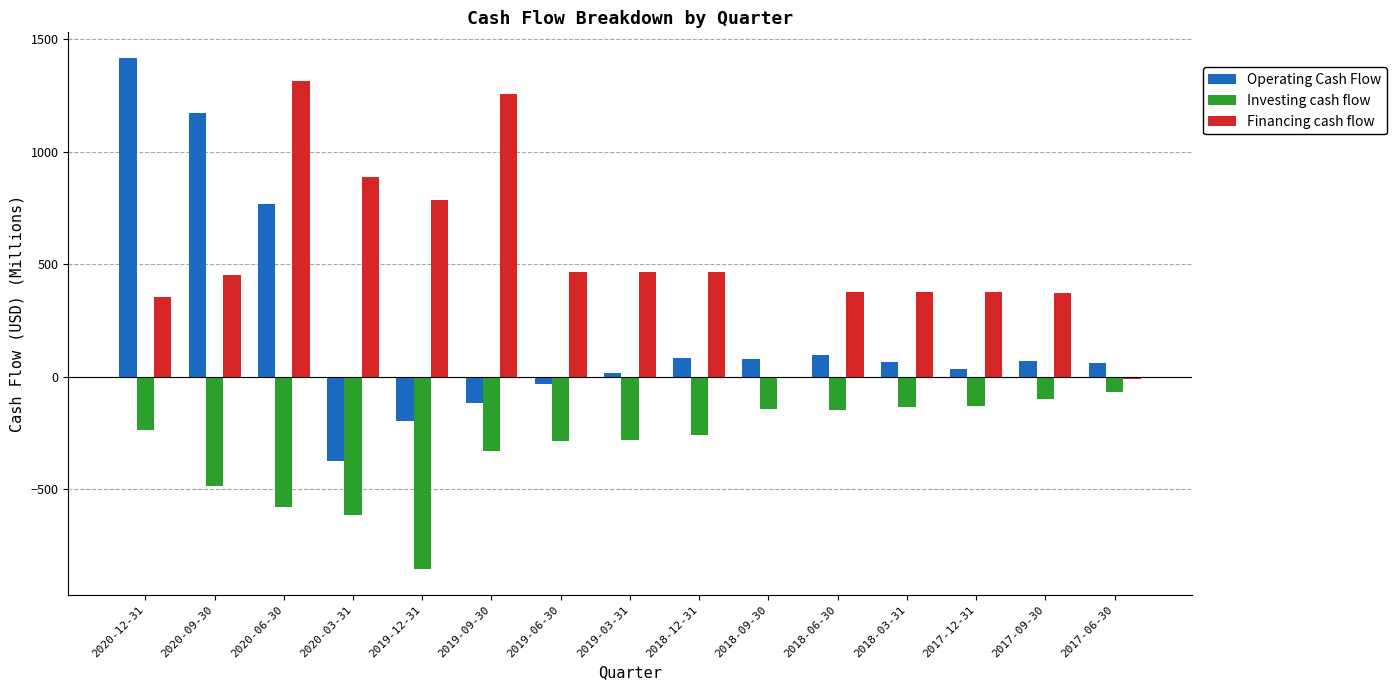

What is the highest value of the Financing cash flow series?

1315.3